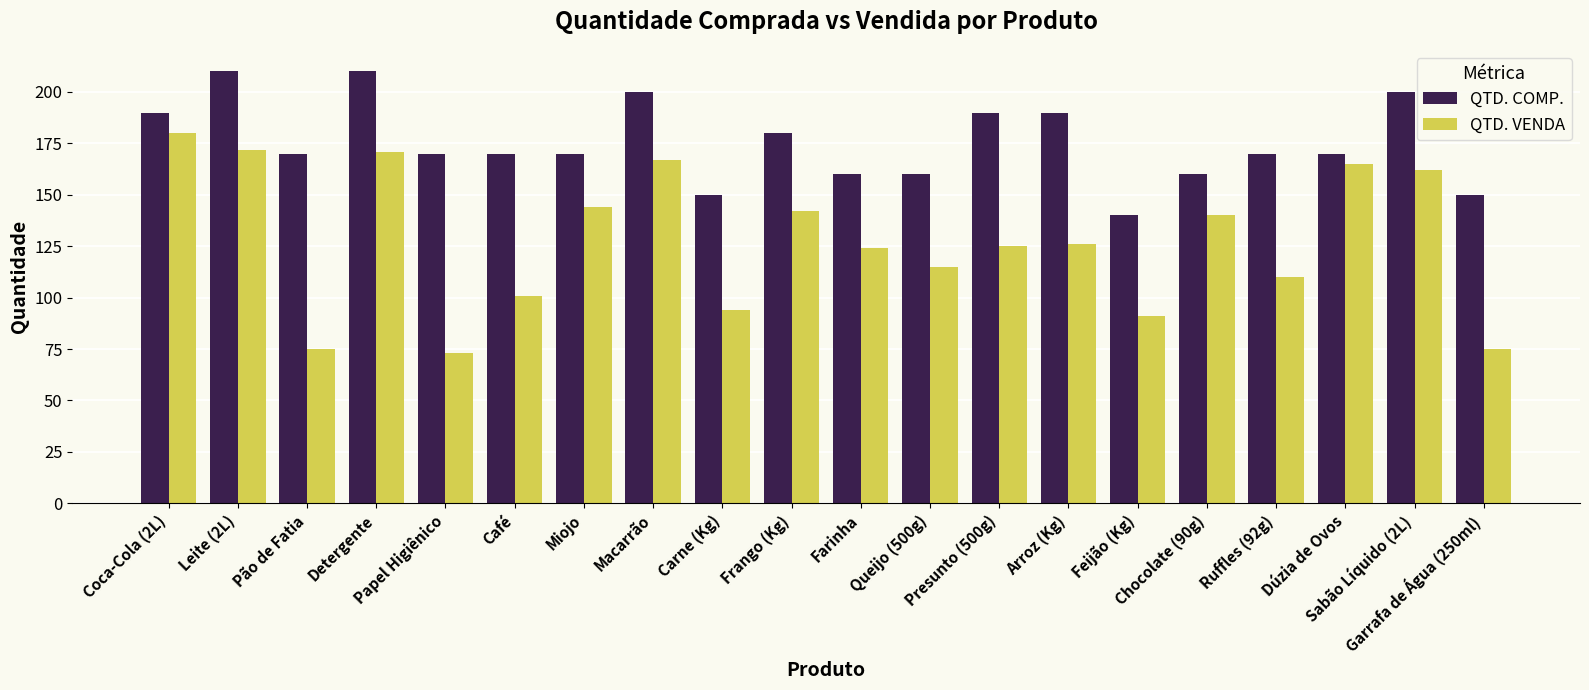

Is the value of QTD. VENDA at Garrafa de Água (250ml) greater than the value of QTD. COMP. at Leite (2L)?

No